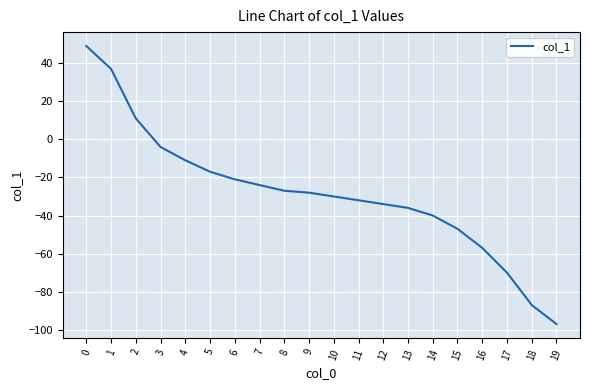

Read the value at 17.

-70